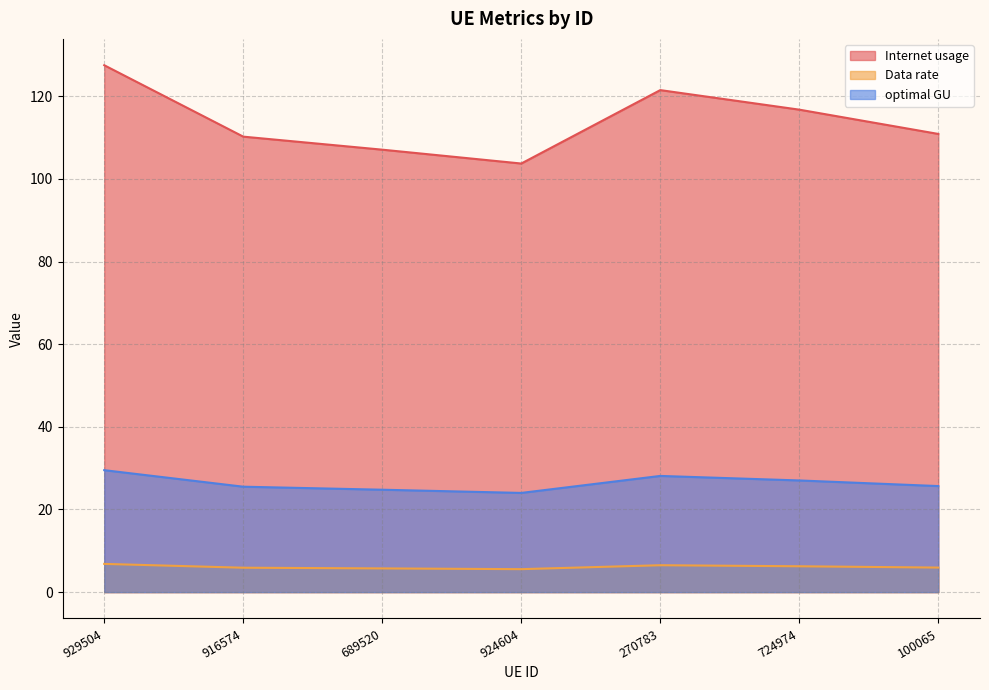

True or false: Data rate has more than 2 interior local peaks.

False